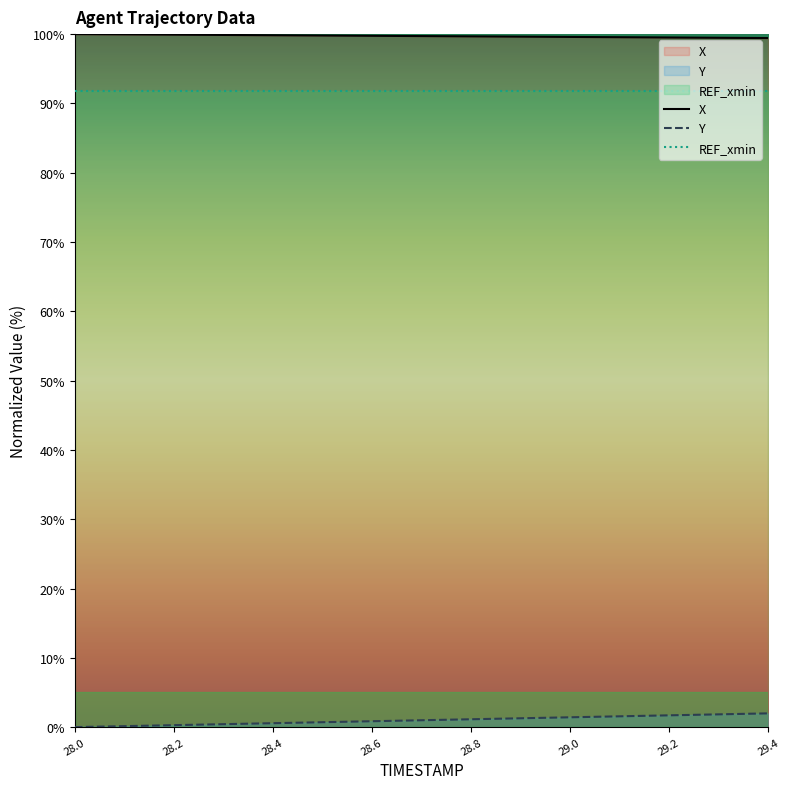

Where is Y nearest to the value 0?

28.0